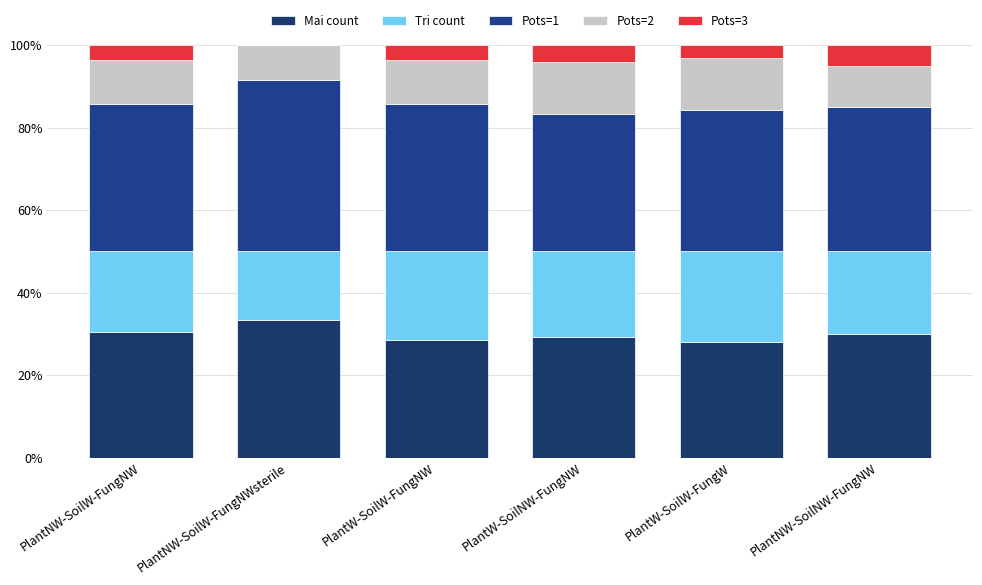

List the series in order of their overall mean, highest first.

Pots=1, Mai count, Tri count, Pots=2, Pots=3